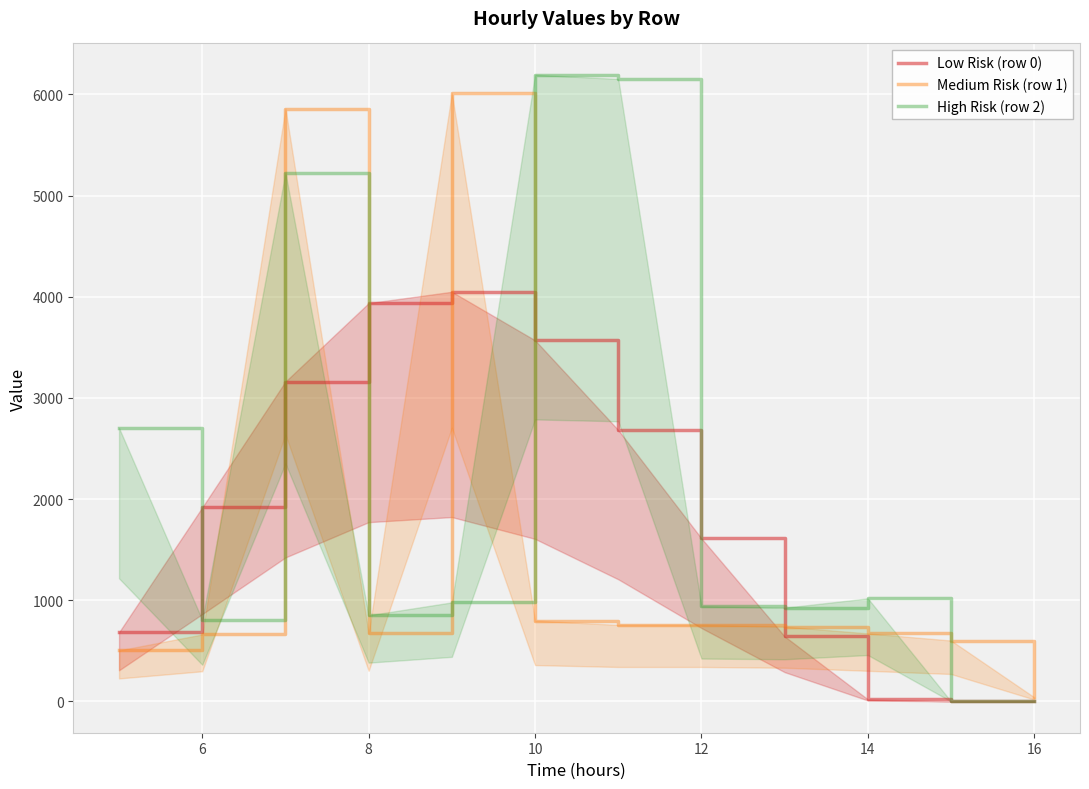

What is the sum of all Medium Risk (row 1) values?

18072.1